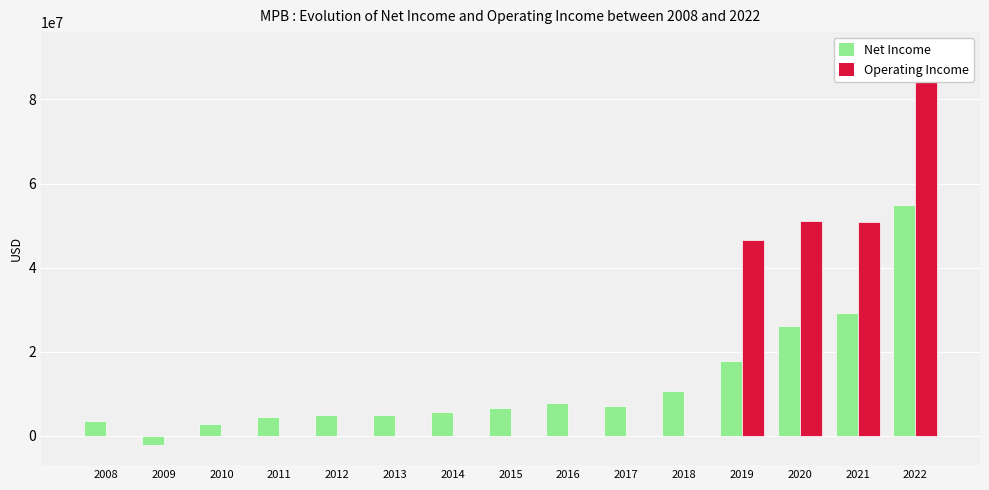

Are the bars grouped side by side (vs. stacked)?

Yes